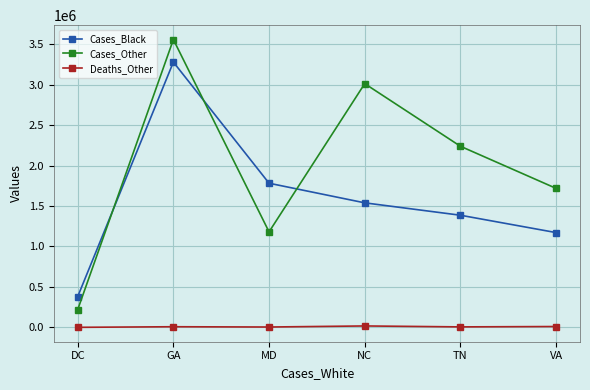

In Cases_Other, how many points are lower than both neighbors (excluding endpoints)?

1